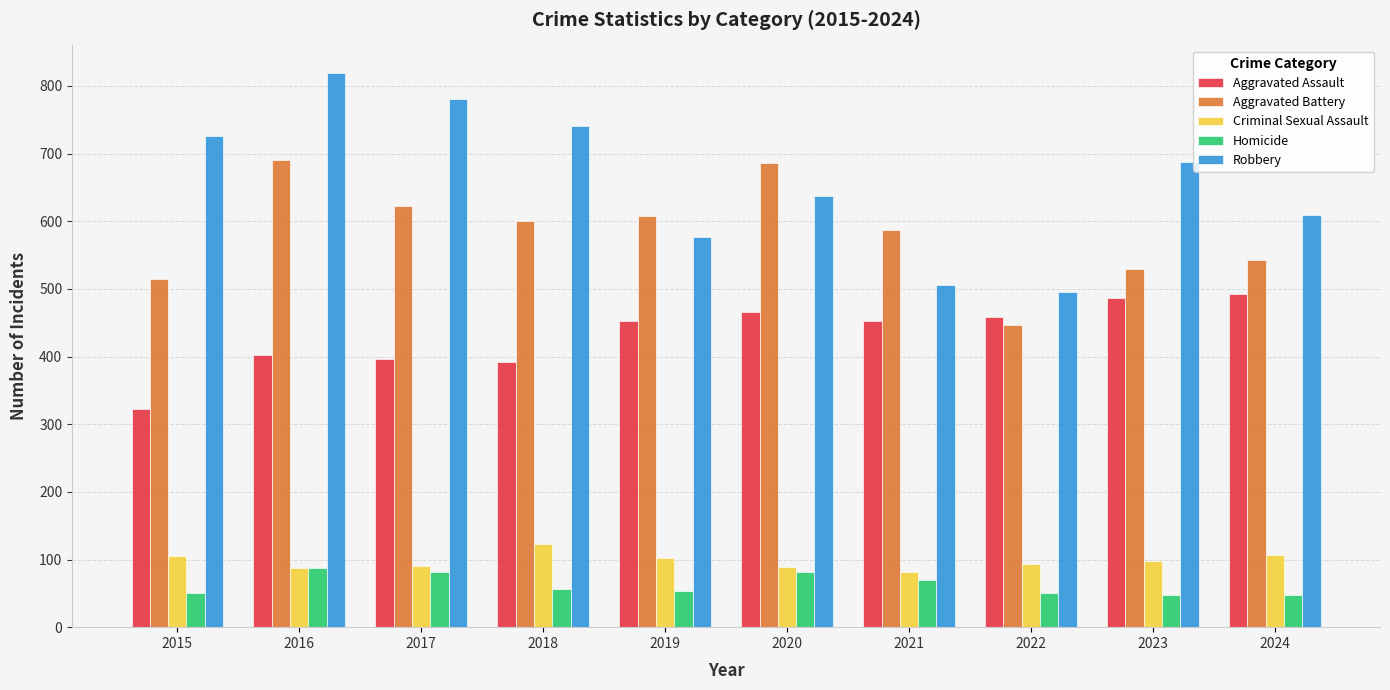

What is the difference between the highest and lowest values at 2019?

555